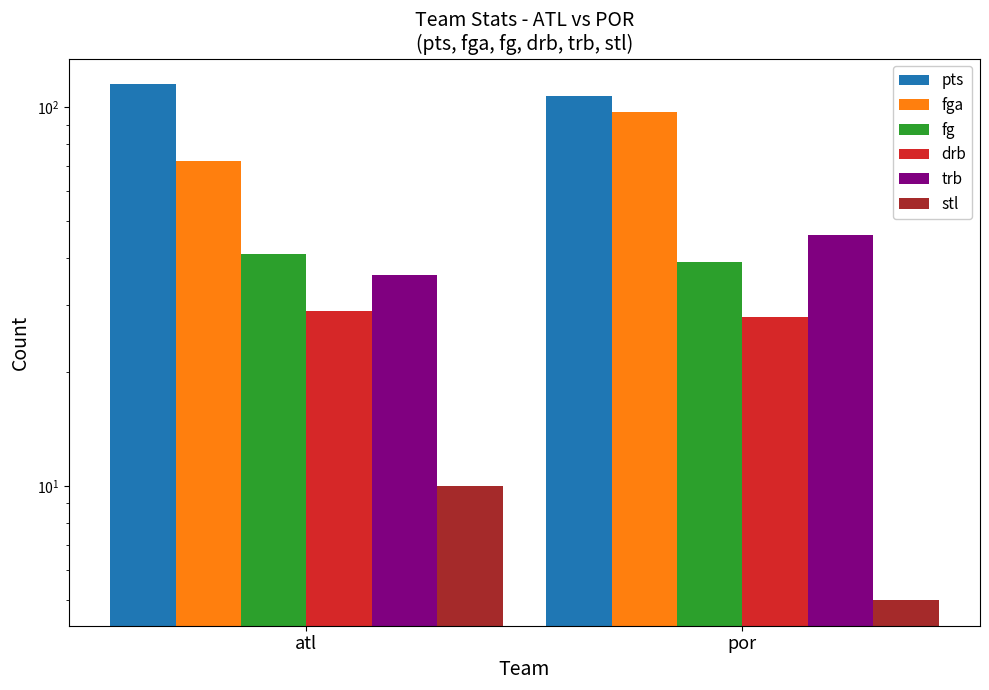

What is the spread (max minus min) of values at atl?

105